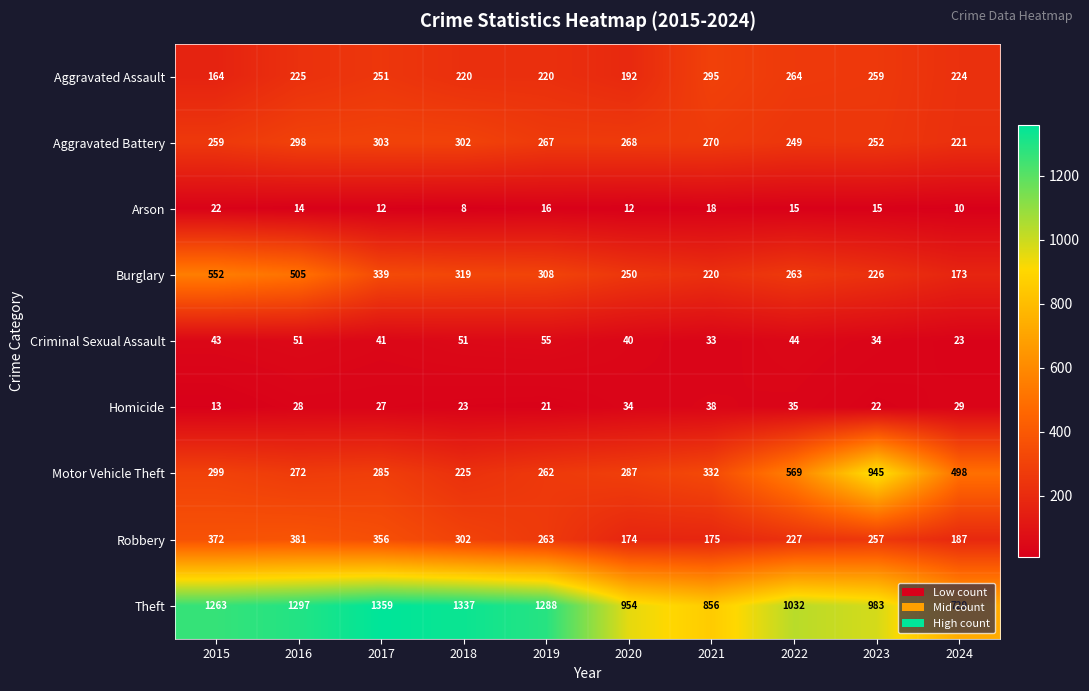

What is the difference between the highest and lowest values at 2022?

1017